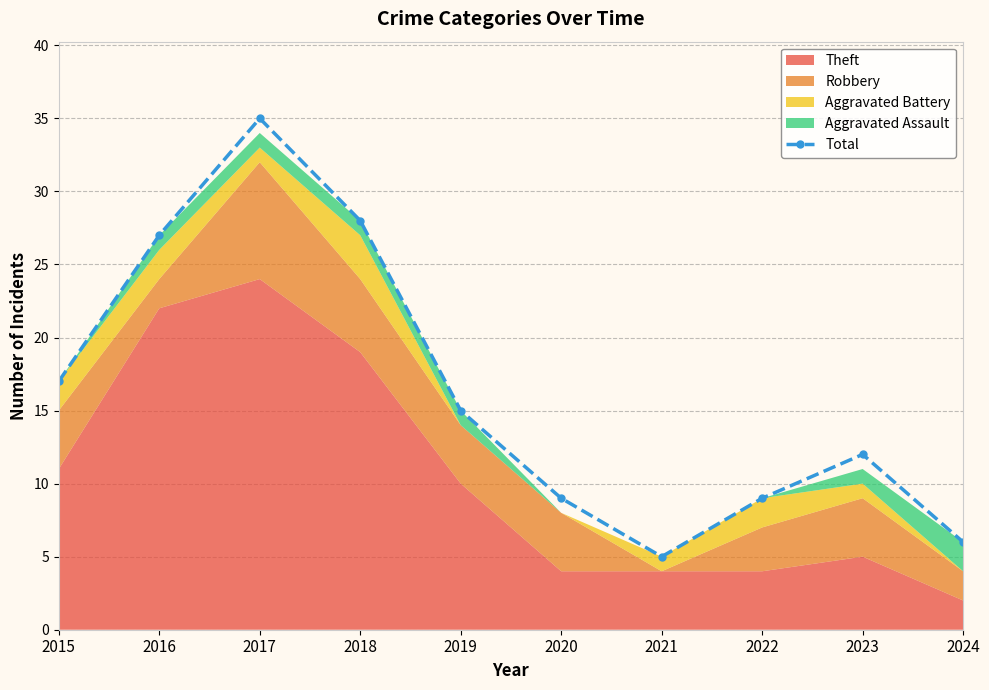

How many values exceed 15?

4